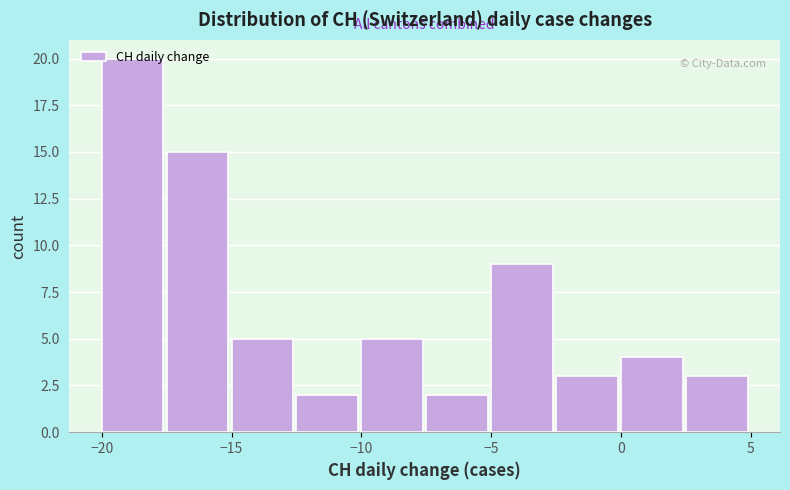

Reading left to right, transcribe this chart: for each bar, give the range it covers on the x-axis and its height. The values are not printed on the chart, so give them approximately, as read against the axis.

-20.0 to -17.5: 20
-17.5 to -15.0: 15
-15.0 to -12.5: 5
-12.5 to -10.0: 2
-10.0 to -7.5: 5
-7.5 to -5.0: 2
-5.0 to -2.5: 9
-2.5 to 0.0: 3
0.0 to 2.5: 4
2.5 to 5.0: 3